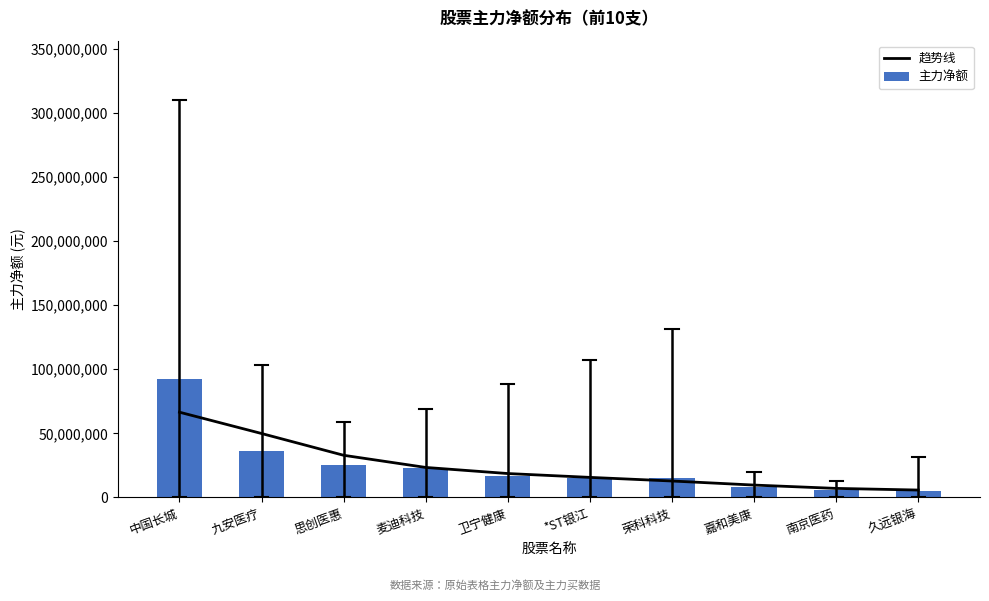

Reading left to right, what are all the values shown in this chart?

趋势线: 中国长城=66512491.3	九安医疗=49877188.4	思创医惠=32875982.6	麦迪科技=23389055.2	卫宁健康=18627526.0	*ST银江=15629757.2	荣科科技=12803030.7	嘉和美康=9624660.6	南京医药=7029614.9	久远银海=5742630.1
主力净额: 中国长城=92090705.0	九安医疗=35838167.0	思创医惠=25530723.0	麦迪科技=22595583.0	卫宁健康=16756987.0	*ST银江=15398149.0	荣科科技=14999491.0	嘉和美康=7932628.0	南京医药=6069589.0	久远银海=4899915.0